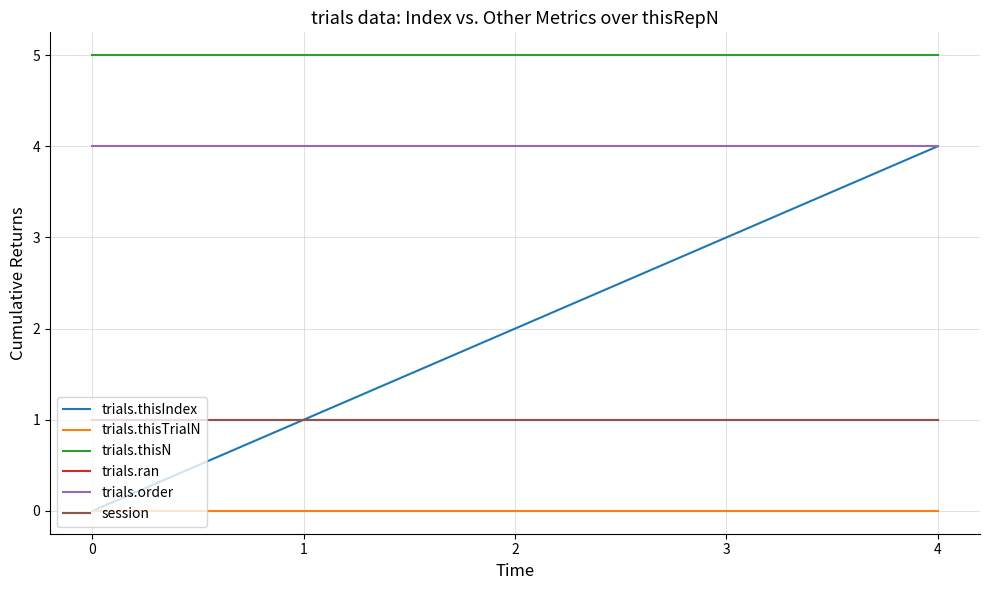

Is this an area chart (filled region under the line)?

No